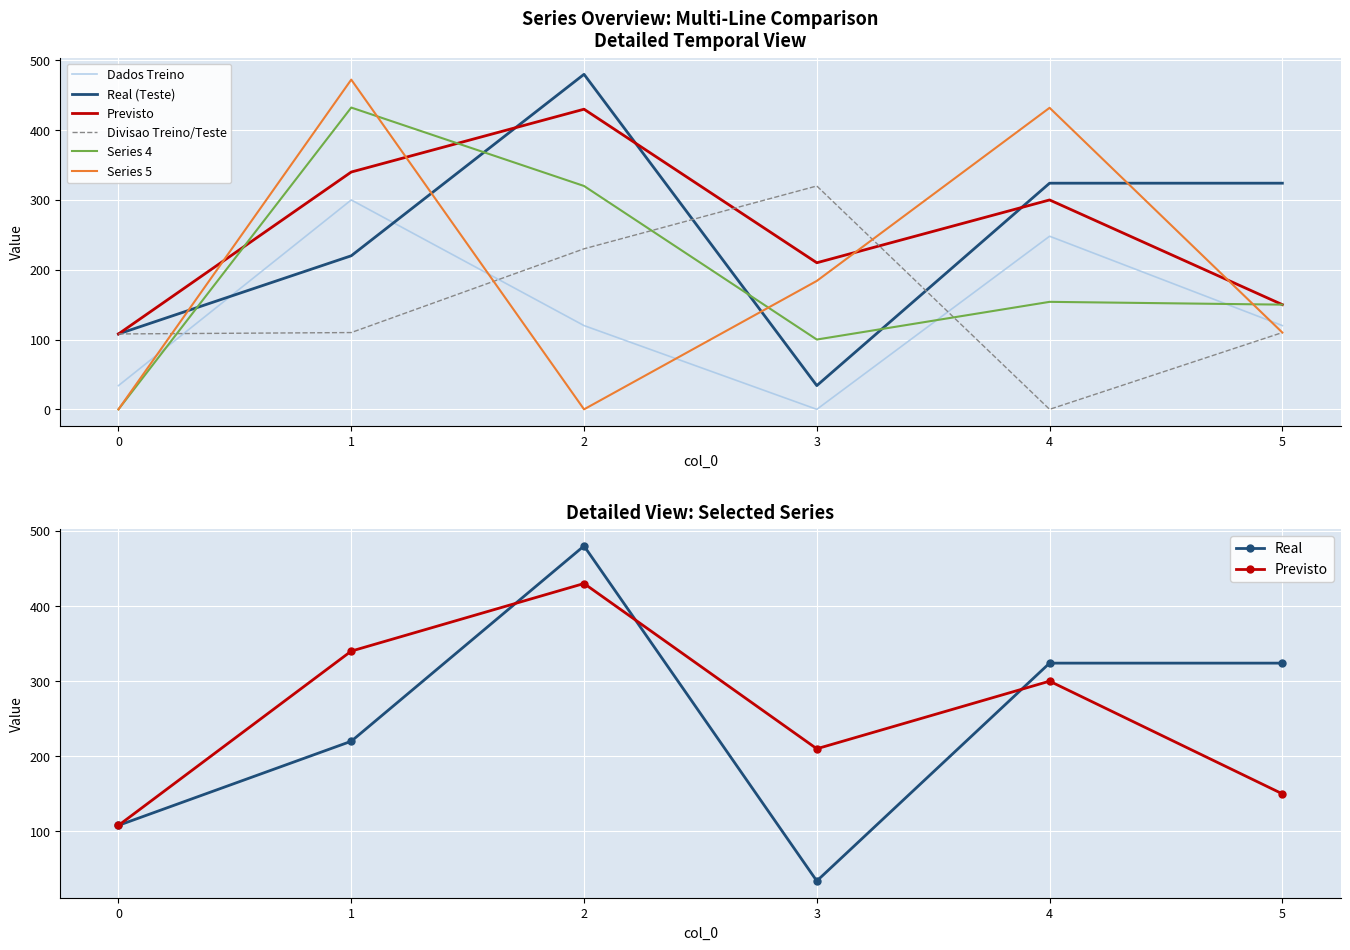

The value of 4 at 4 is 86.1. True or false?

False